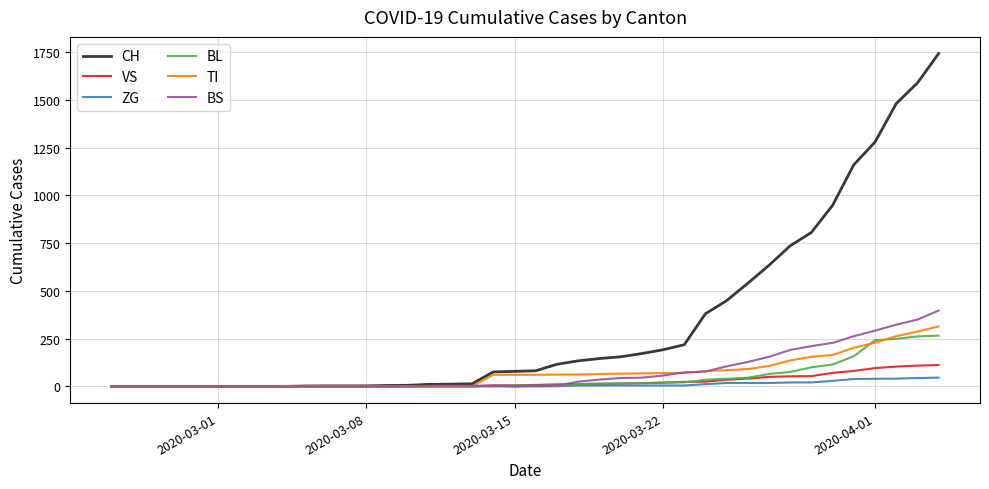

What is the maximum value for TI?

314